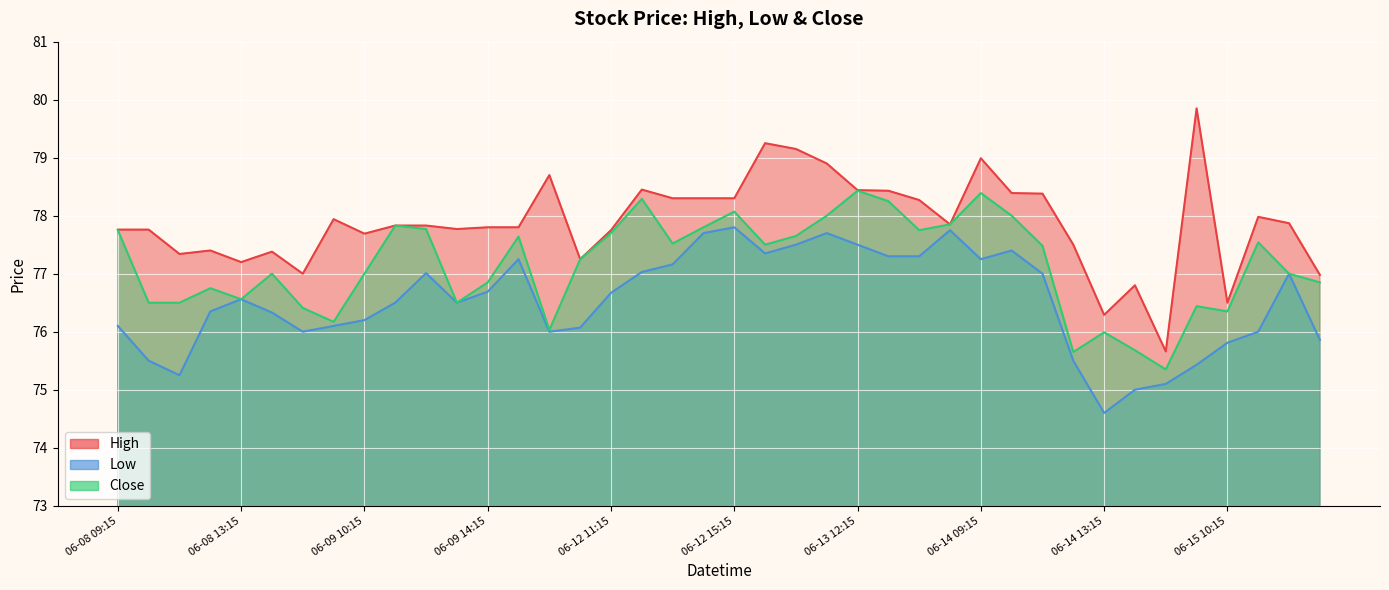

In Close, how many points are higher than both neighbors (excluding endpoints)?

11